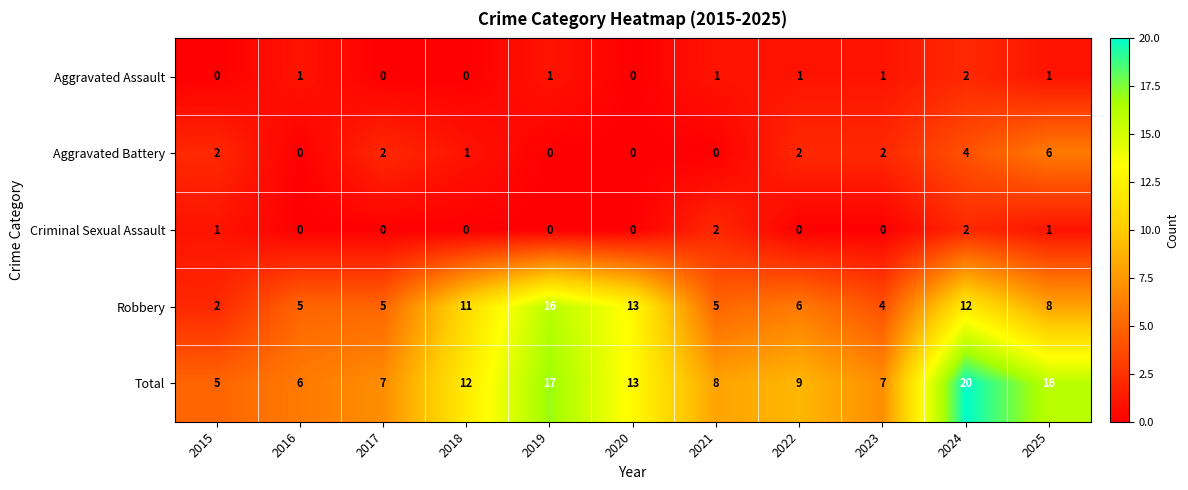

True or false: Aggravated Battery has a value of -4 at 2020.

False